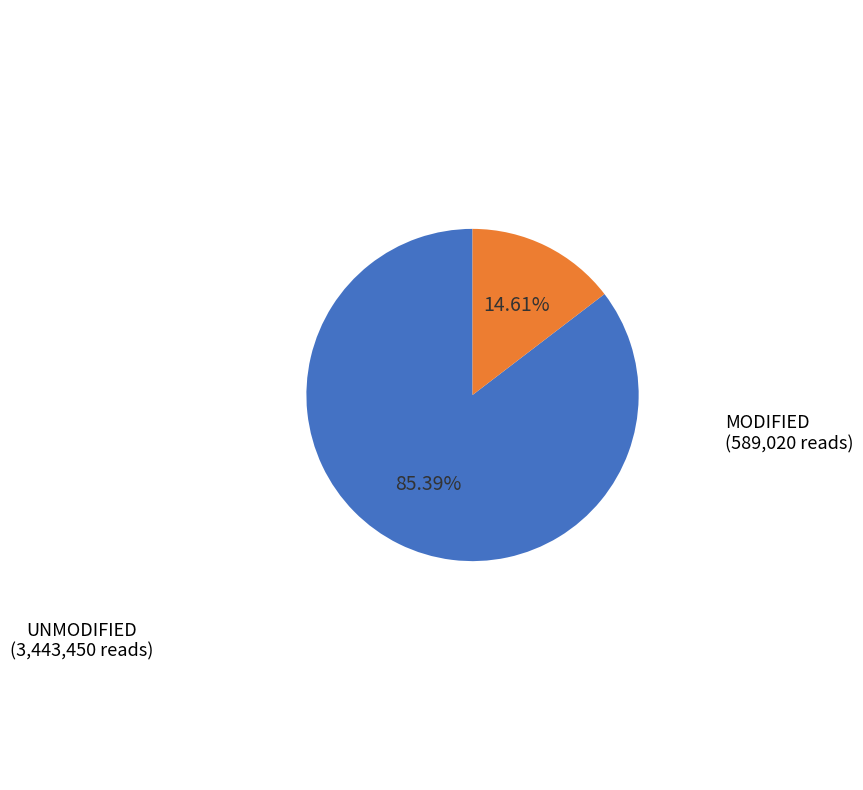

Is there any slice that represents more than half of the pie?

Yes